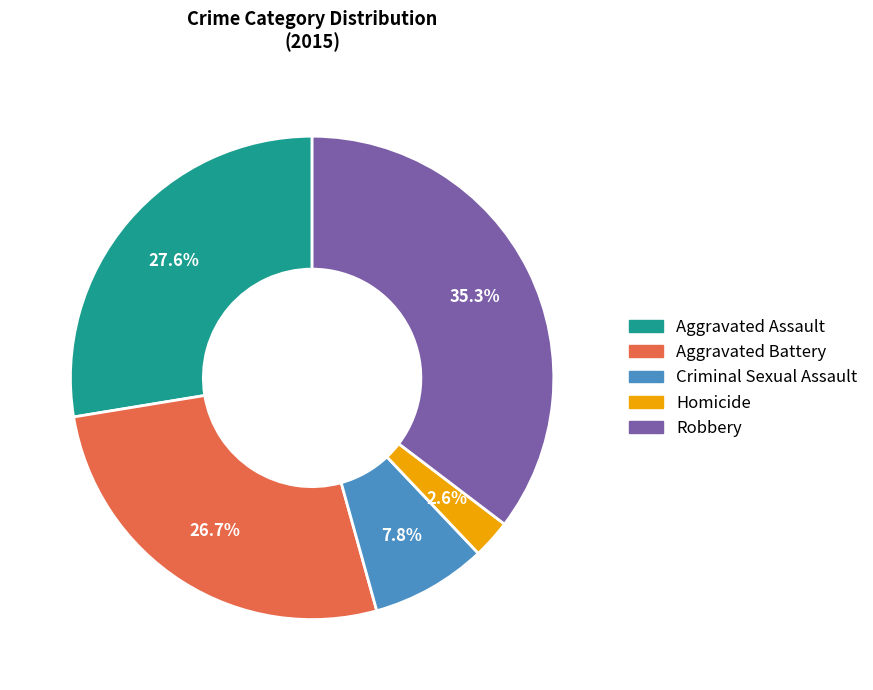

How many slices are in this pie chart?

5